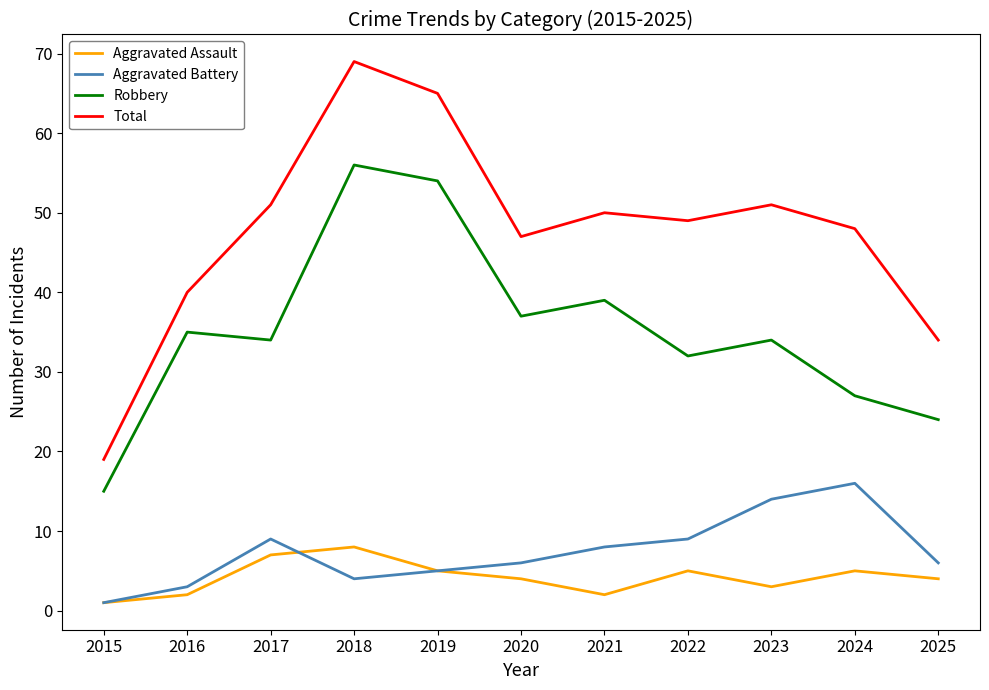

What is the total value across all series at 2023?

102